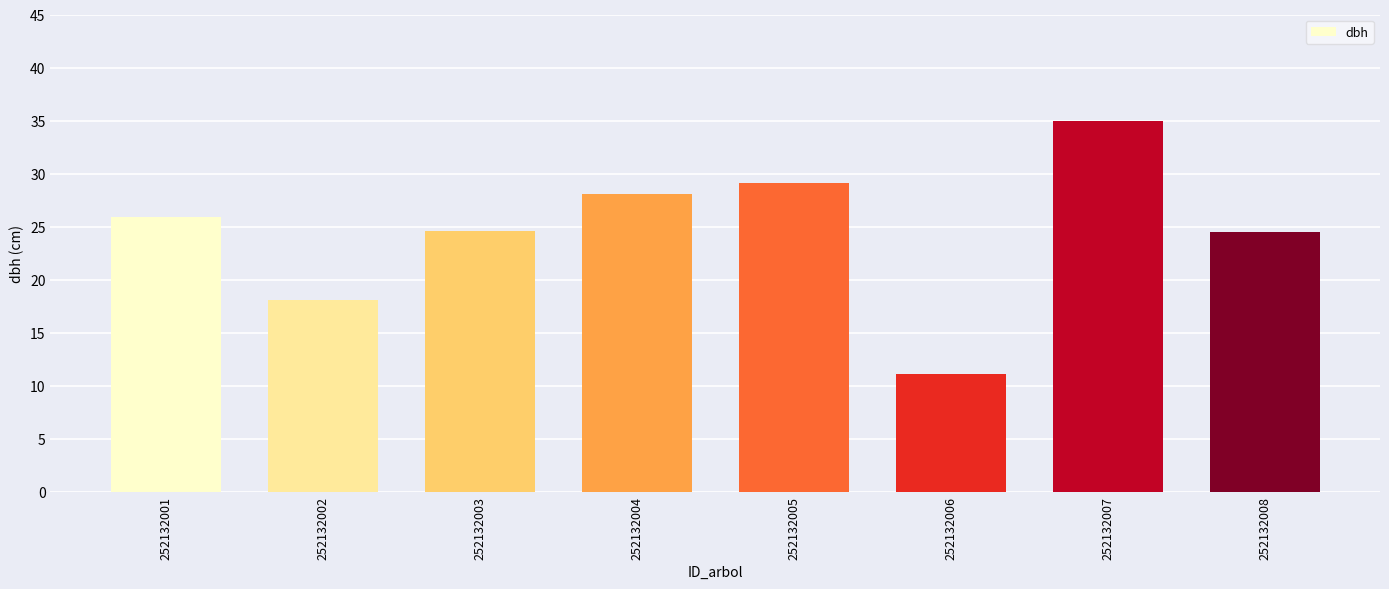

What is the average value?

24.5